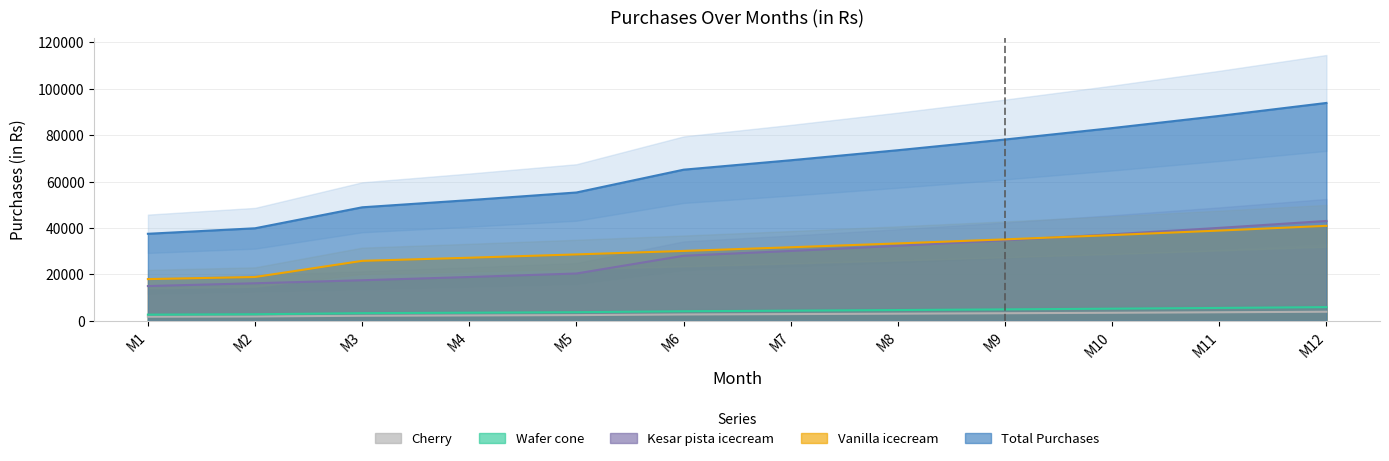

Does the chart have visible grid lines?

Yes